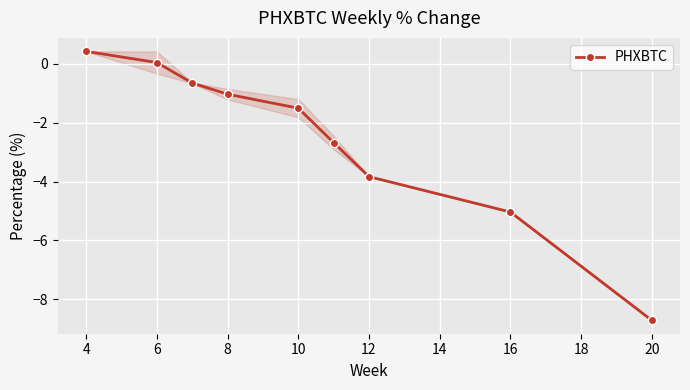

Which category has the highest value in the PHXBTC series?

4